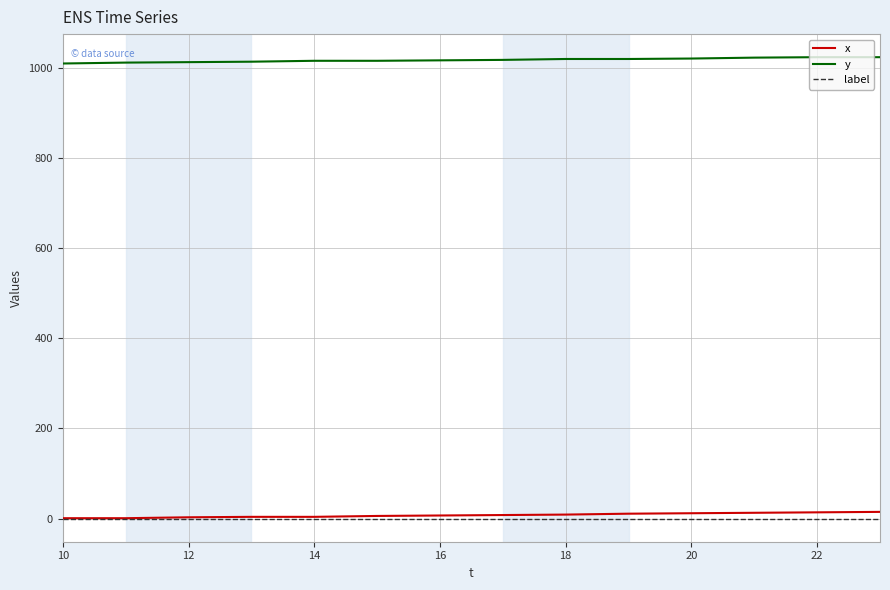

At how many categories does at least one series exceed 180?

14